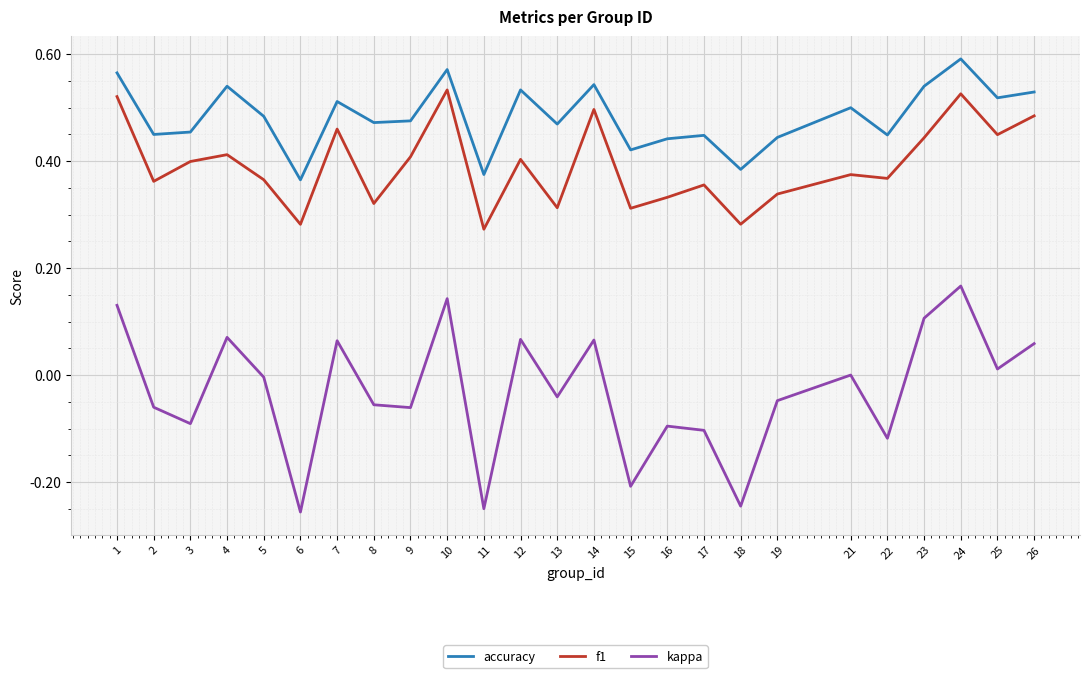

In accuracy, how many points are higher than both neighbors (excluding endpoints)?

8